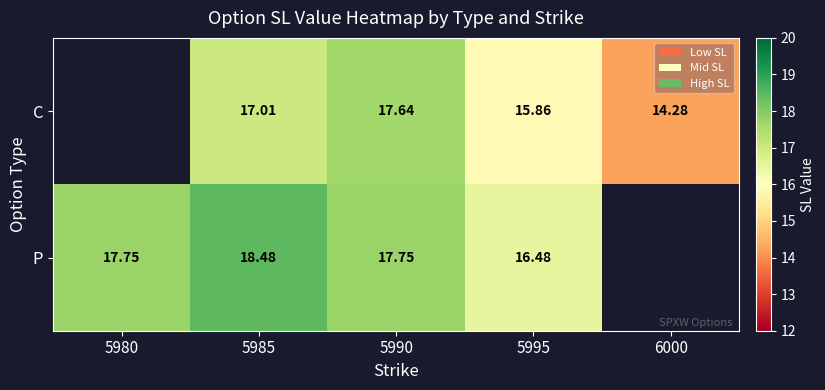

True or false: P has a value of 16.5 at 5995.

True